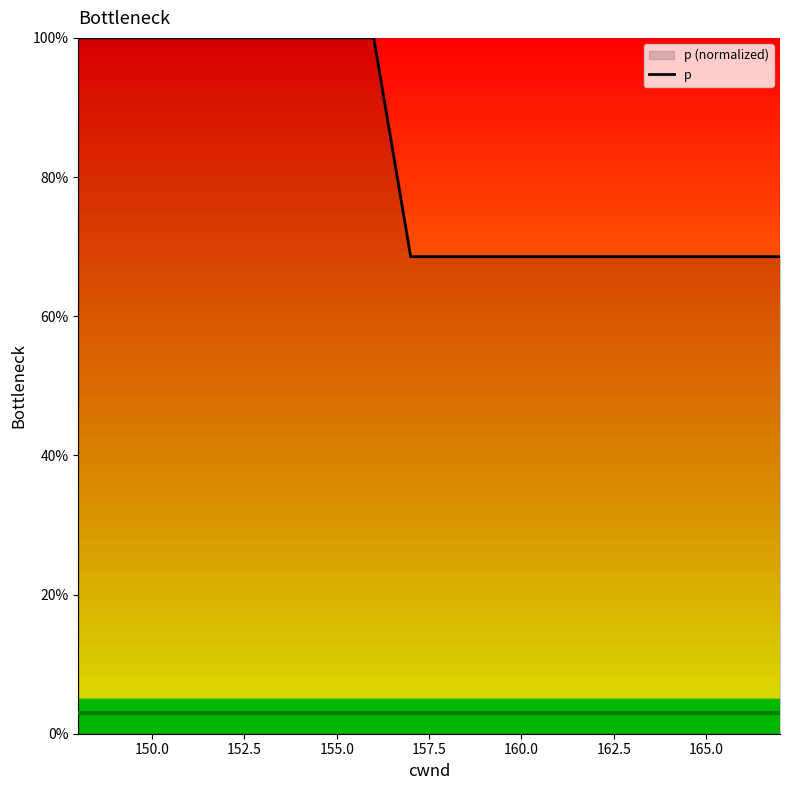

The value at 165.0 is 68.6. True or false?

True